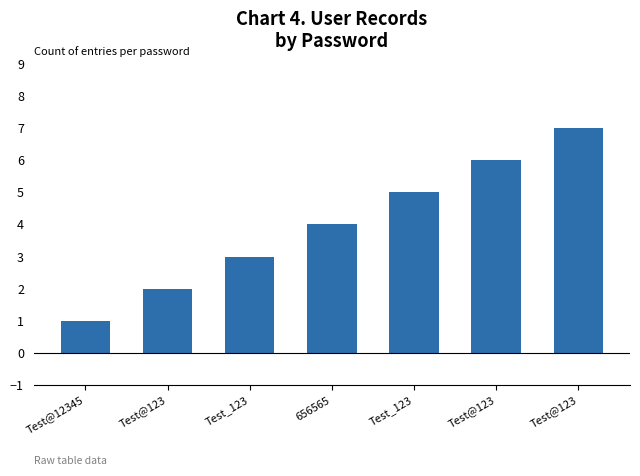

List the labels in order of value, largest first.

Test@123, Test@123, Test_123, 656565, Test_123, Test@123, Test@12345